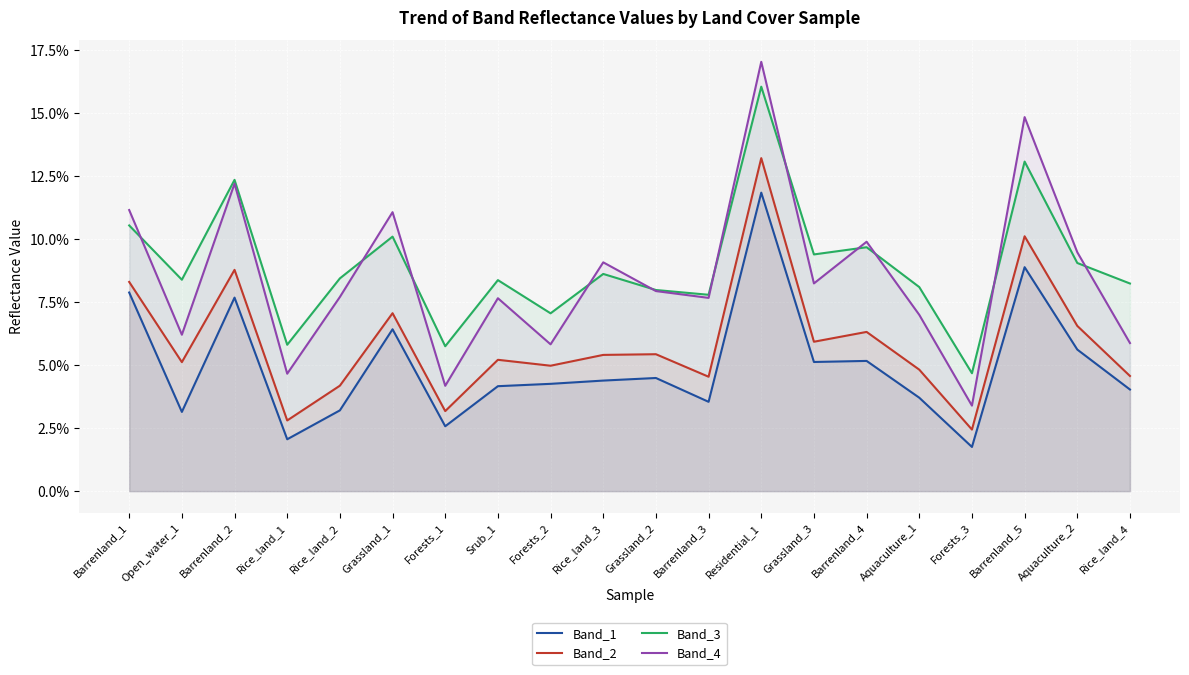

Where is Band_2 nearest to the value 0?

Forests_3